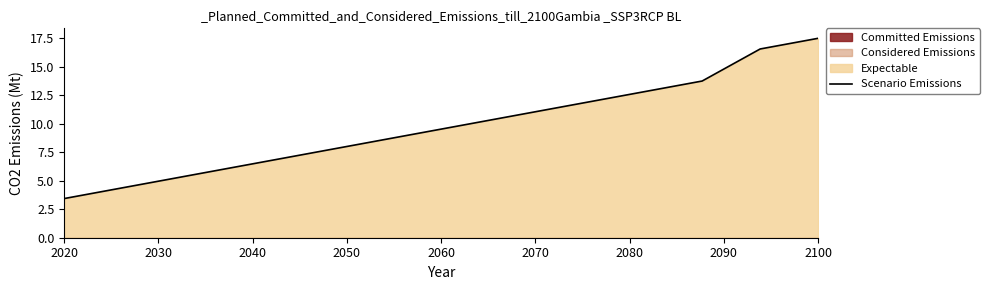

Which label corresponds to the smallest value in the chart?

2020